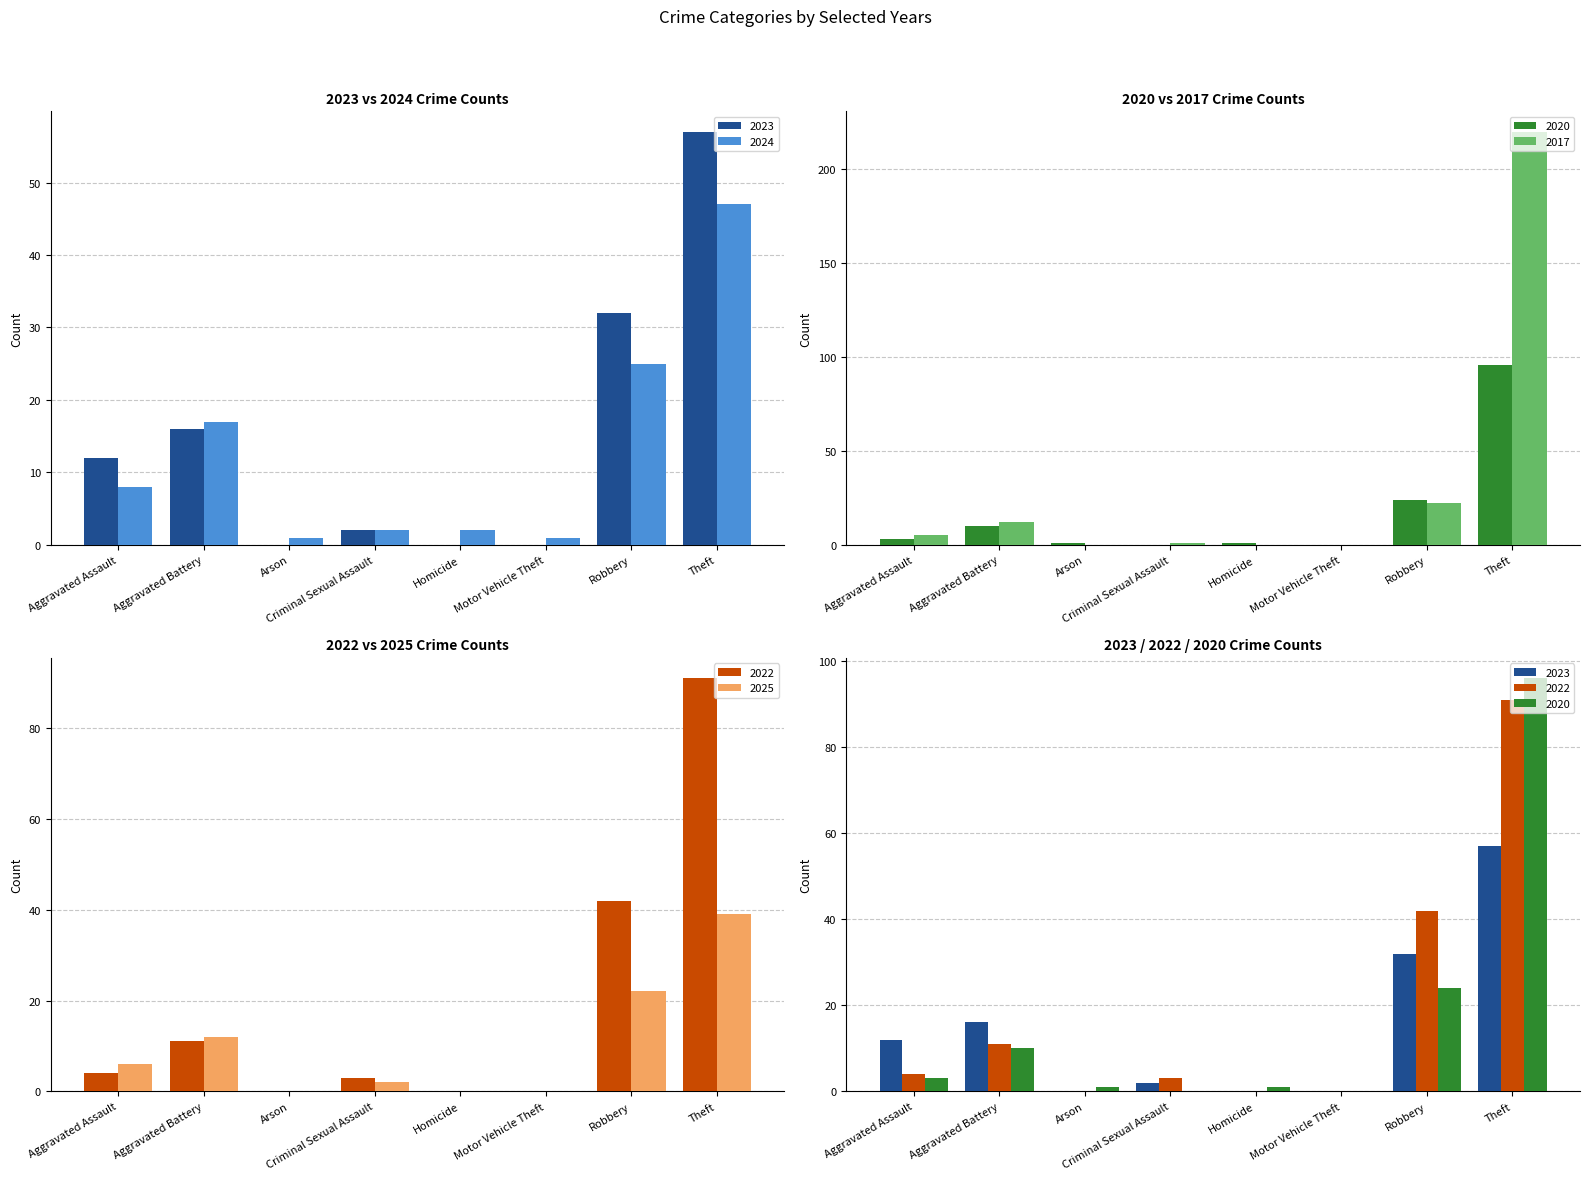

True or false: 2022 has a value of 120 at Theft.

False